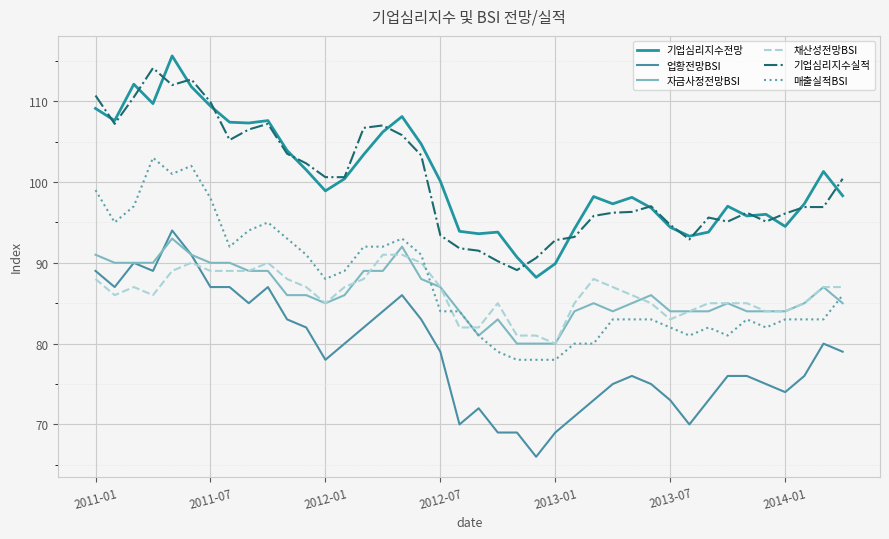

True or false: 자금사정전망BSI and 기업심리지수전망 cross at least once.

False